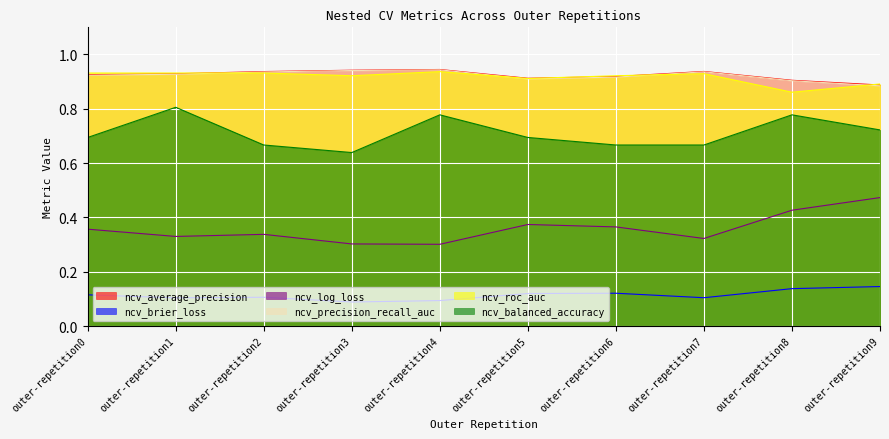

What is the value of the ncv_precision_recall_auc point at the 6th from the left?

0.9